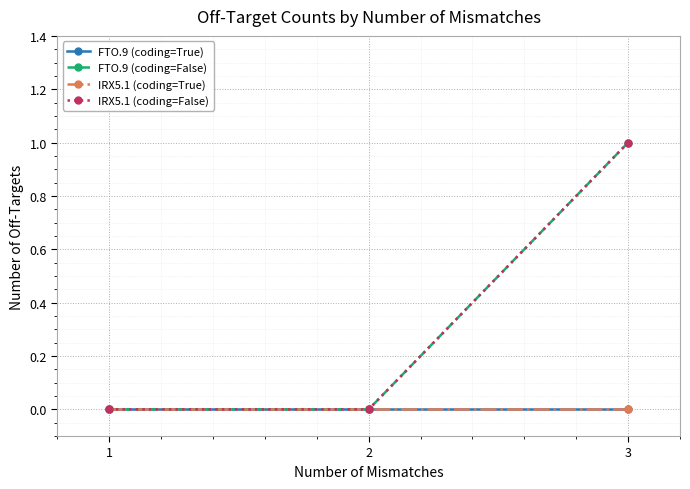

Which series has the largest total across all categories?

FTO.9 (coding=False)